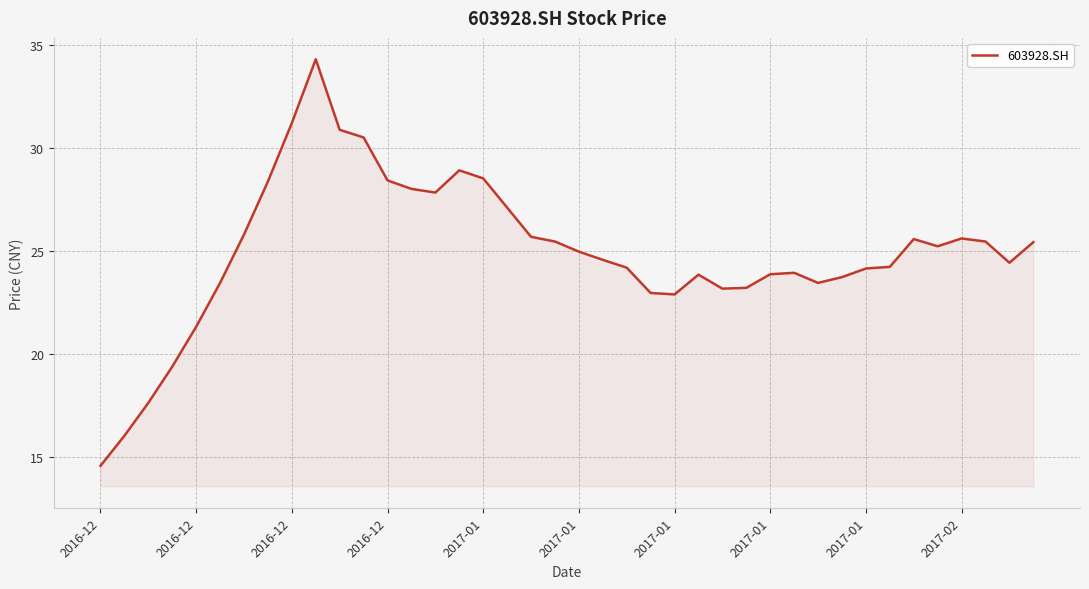

What is the difference between the maximum and minimum values?

19.8